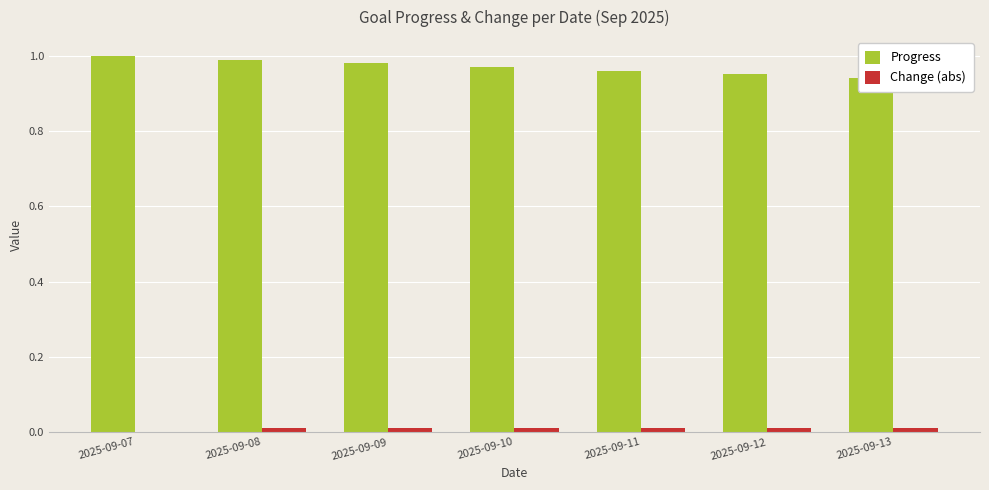

Where is Change (abs) nearest to the value 0?

2025-09-07